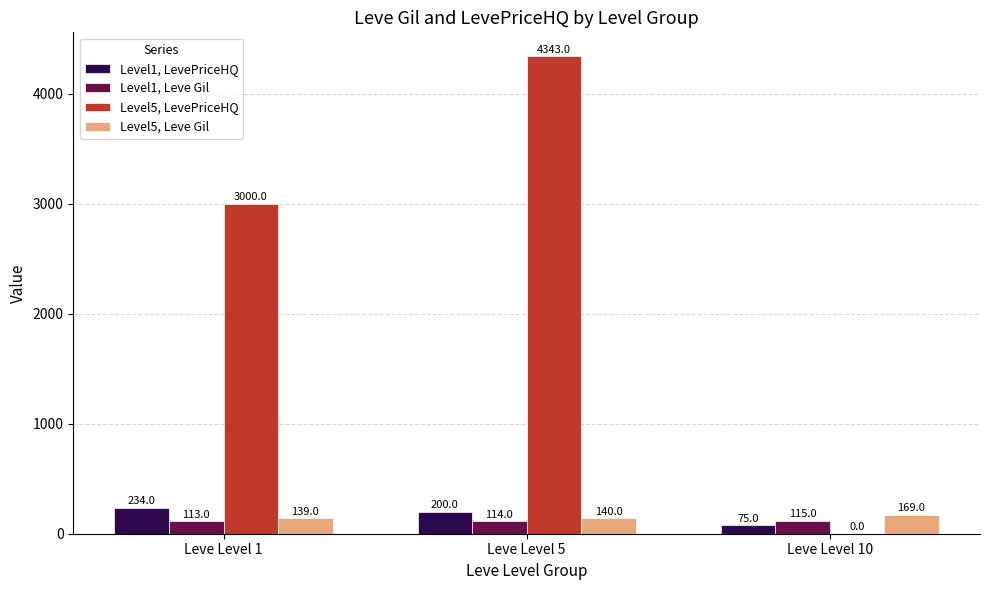

Are the bars grouped side by side (vs. stacked)?

Yes